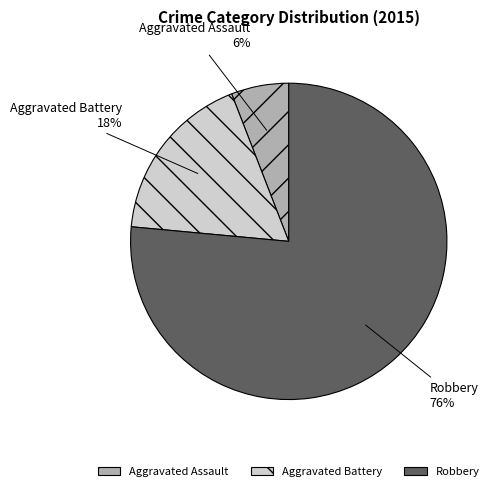

Do Robbery and Aggravated Assault together represent more than half of the pie?

Yes